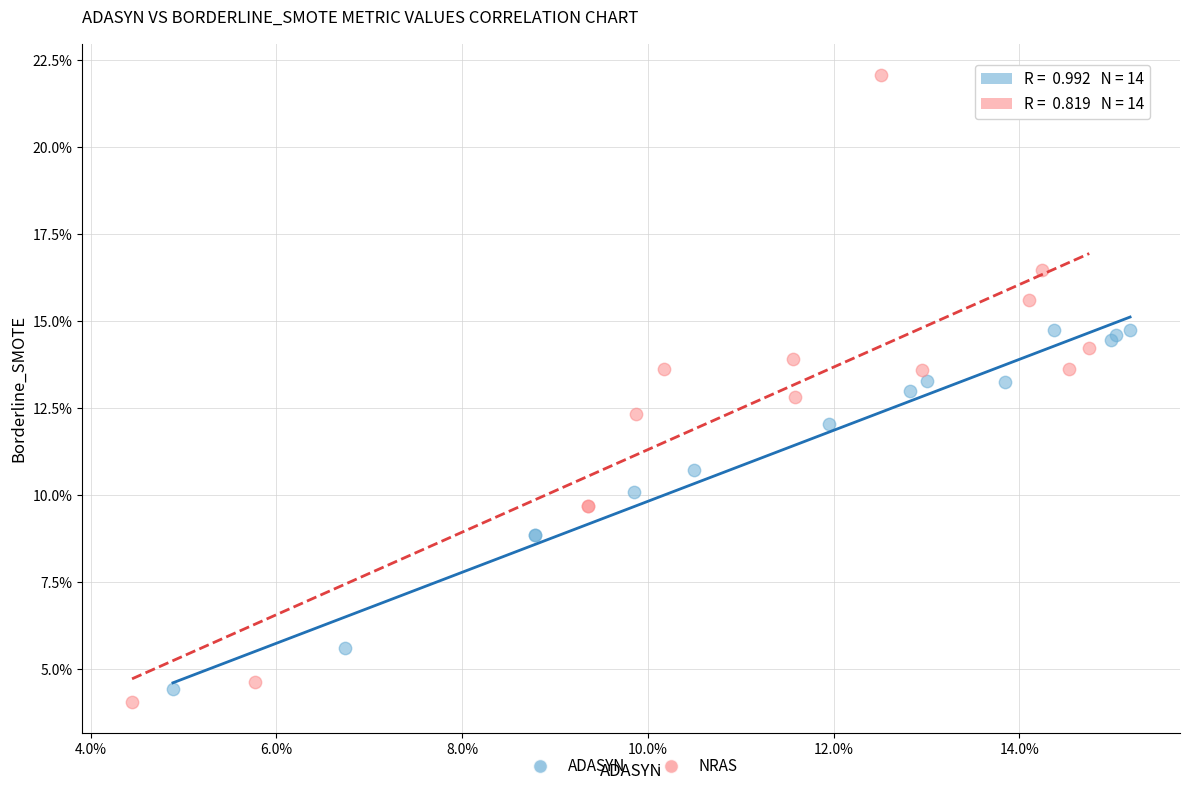

Which series reaches the minimum Y coordinate?

NRAS